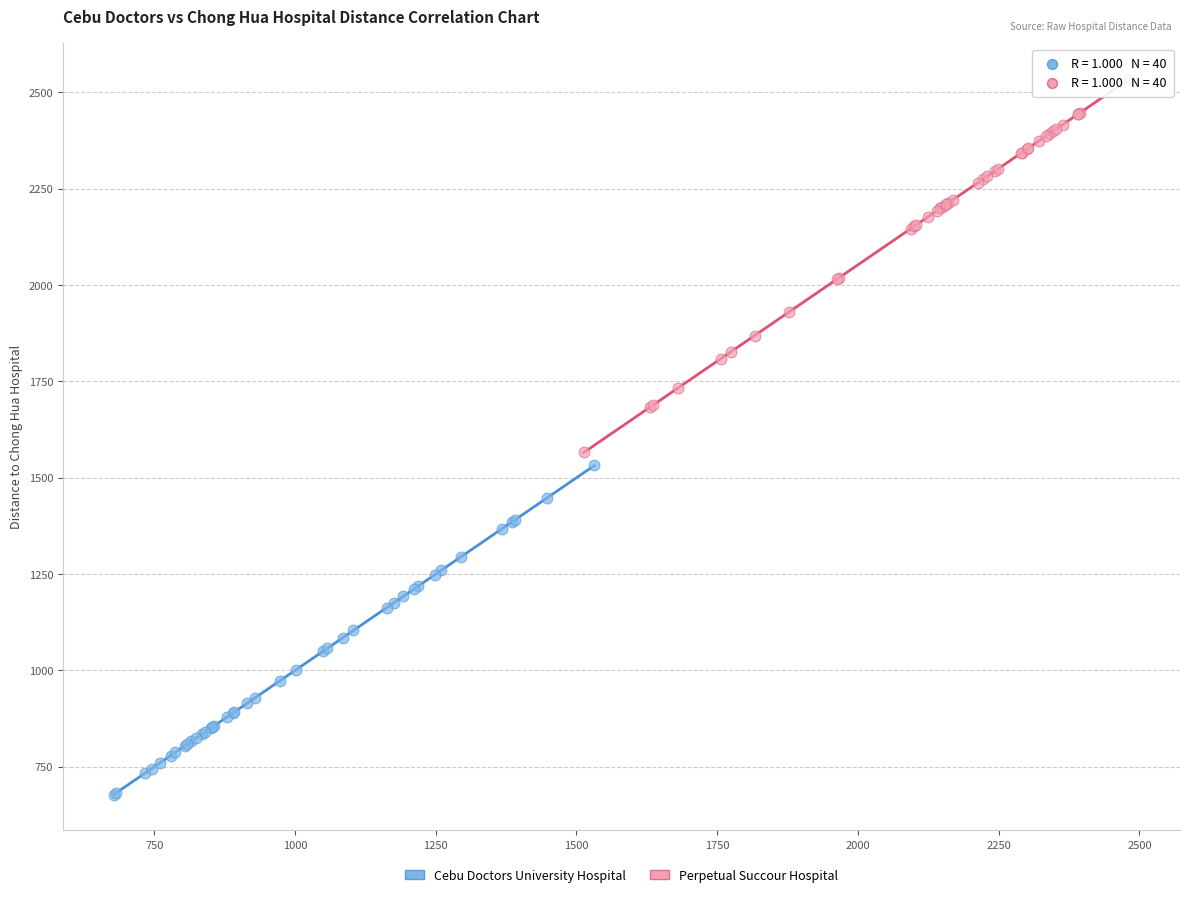

Which series reaches the maximum Y coordinate?

Perpetual Succour Hospital